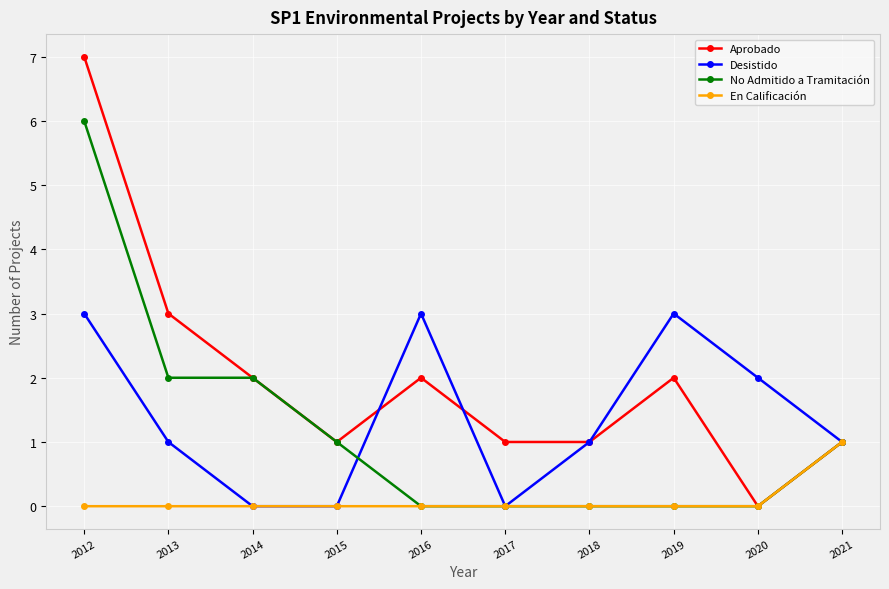

Reading left to right, what are all the values shown in this chart?

Aprobado: 7	3	2	1	2	1	1	2	0	1
Desistido: 3	1	0	0	3	0	1	3	2	1
No Admitido a Tramitación: 6	2	2	1	0	0	0	0	0	1
En Calificación: 0	0	0	0	0	0	0	0	0	1